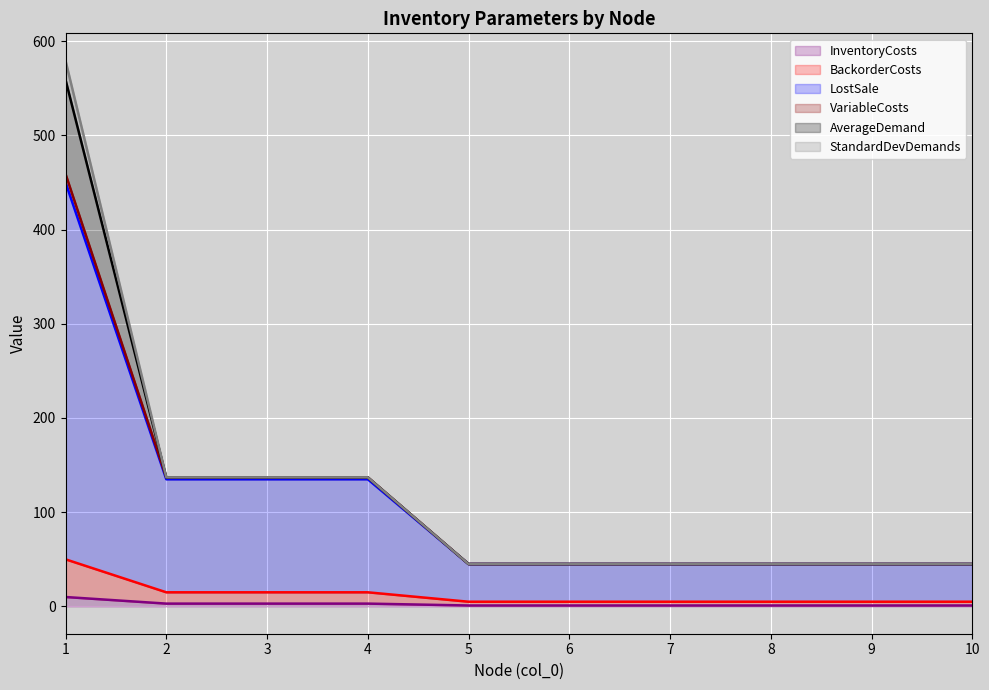

Does the chart display data point markers on the line(s)?

No